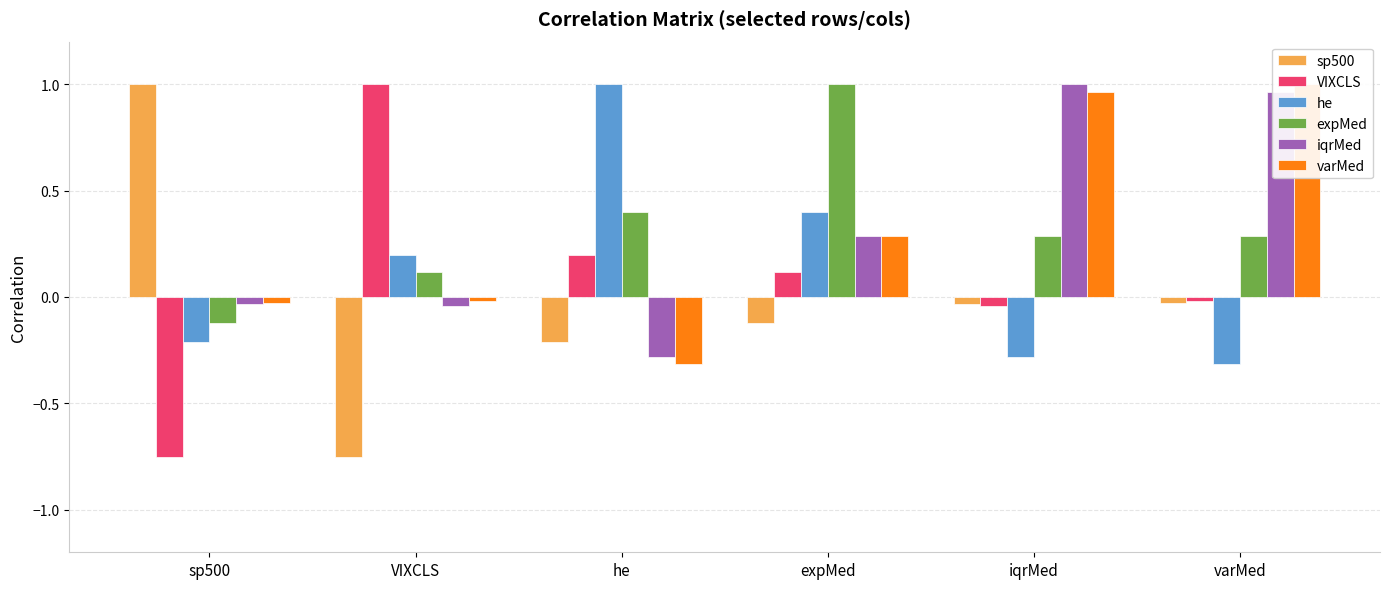

What is the sum of the VIXCLS values at VIXCLS and he?

1.2